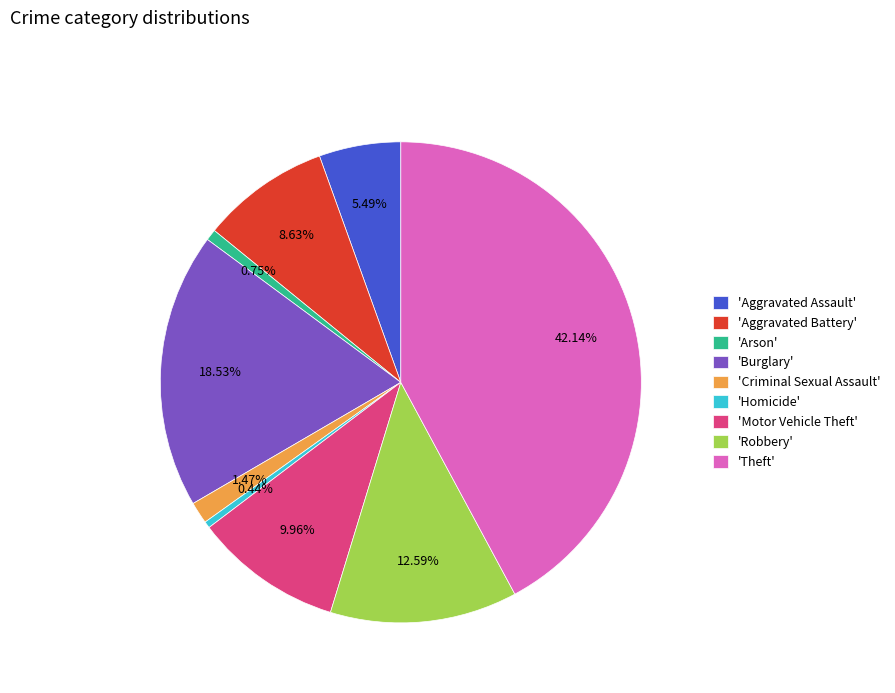

Which slice is the largest?

'Theft'